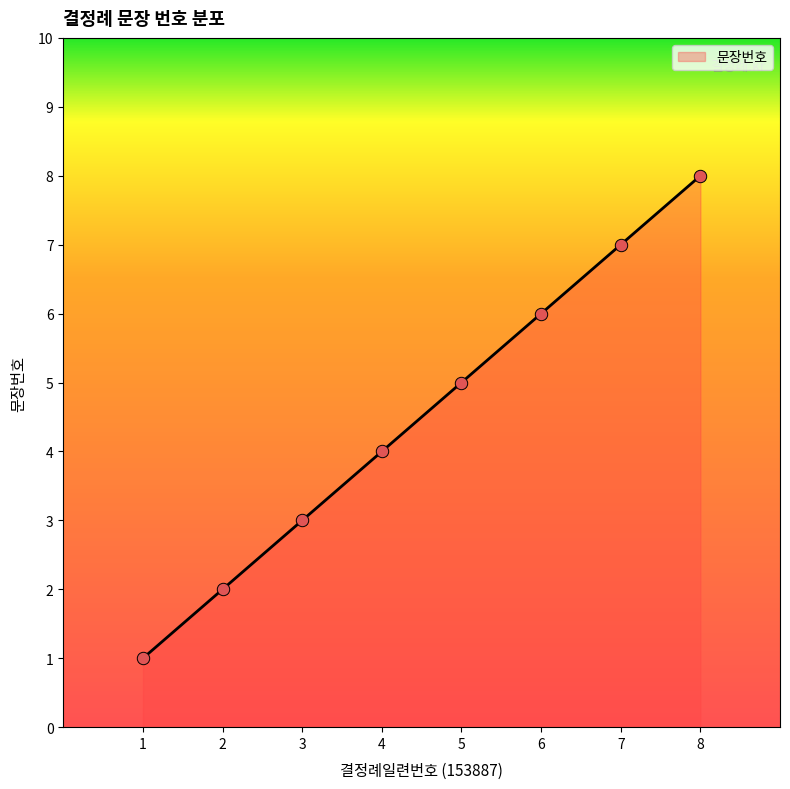

Between 2 and 8, which is larger?

8